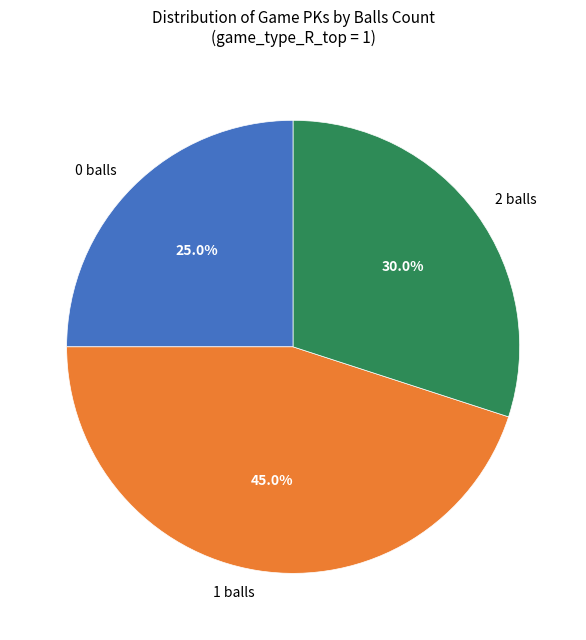

Count the number of slices in the pie.

3